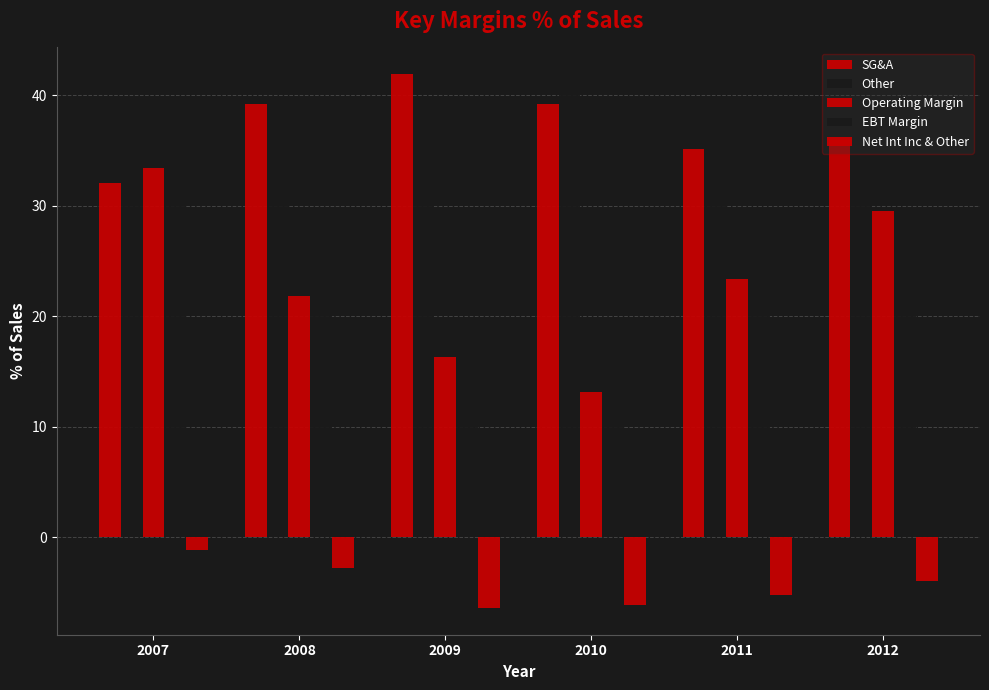

What is the approximate value of Net Int Inc & Other at 2007?

-1.2